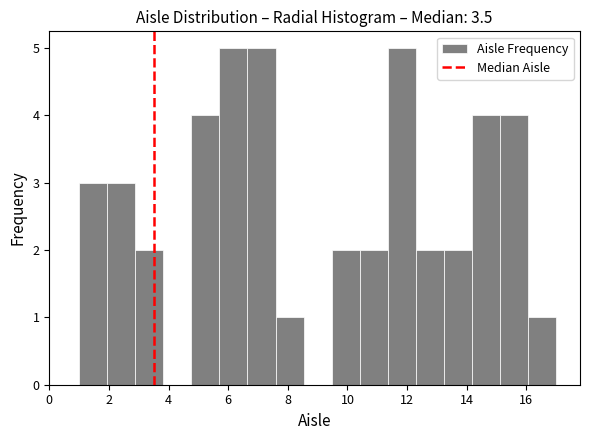

Reading left to right, transcribe this chart: for each bar, give the range it covers on the x-axis and its height. Neither the bar edges nor the heights are printed on the chart, so give them approximately, as read against the axes.

1.0 to 2.0: 3
2.0 to 2.8: 3
2.8 to 3.8: 2
3.8 to 4.8: 0
4.8 to 5.8: 4
5.8 to 6.6: 5
6.6 to 7.6: 5
7.6 to 8.6: 1
8.6 to 9.4: 0
9.4 to 10.4: 2
10.4 to 11.4: 2
11.4 to 12.2: 5
12.2 to 13.2: 2
13.2 to 14.2: 2
14.2 to 15.2: 4
15.2 to 16.0: 4
16.0 to 17.0: 1